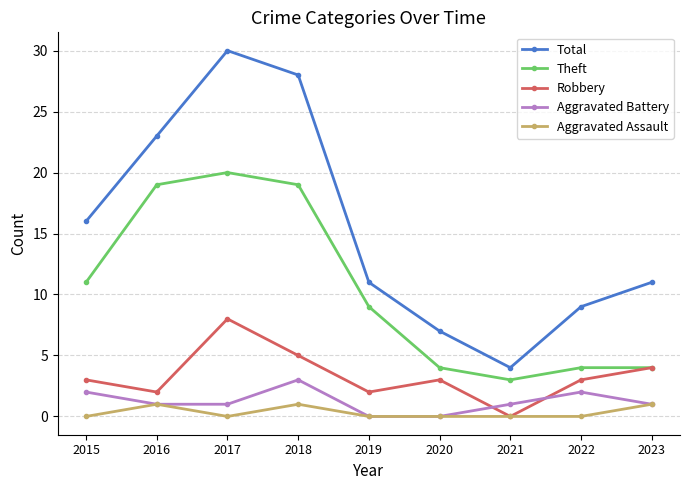

Rank the series by their maximum value, from highest to lowest.

Total, Theft, Robbery, Aggravated Battery, Aggravated Assault